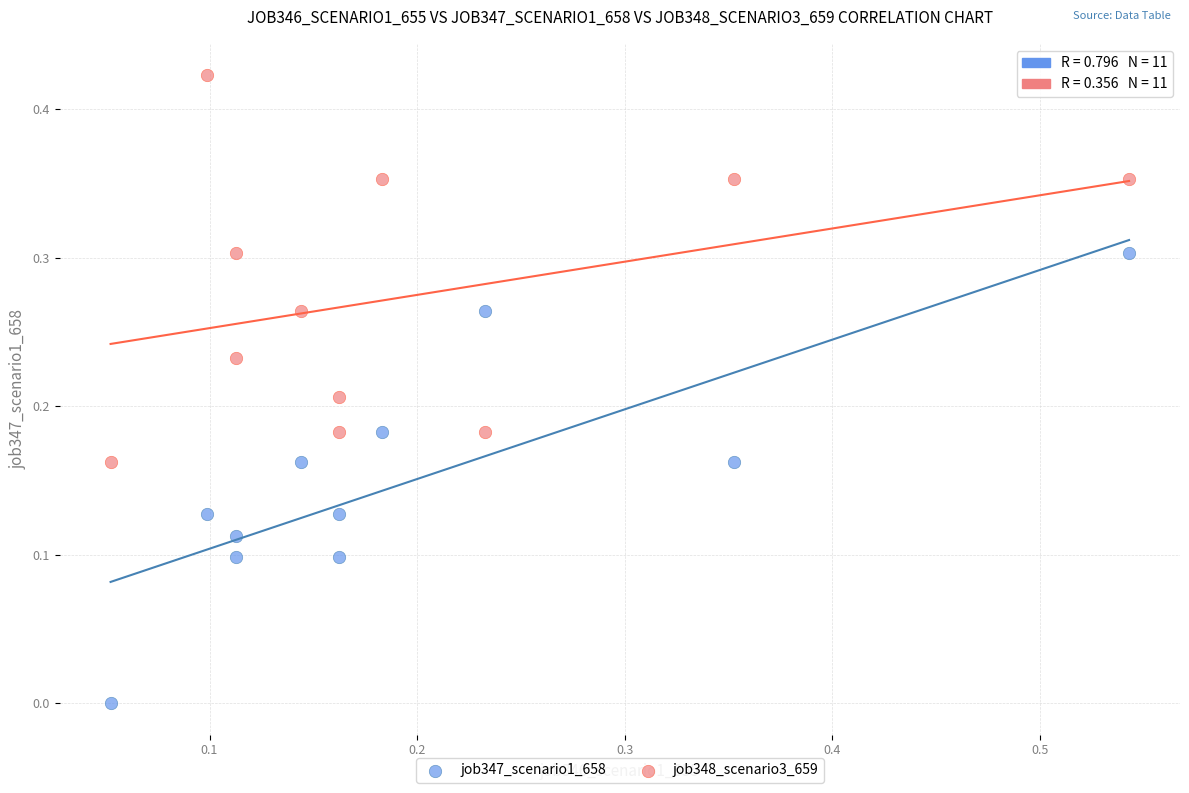

Which series reaches the maximum Y coordinate?

job348_scenario3_659